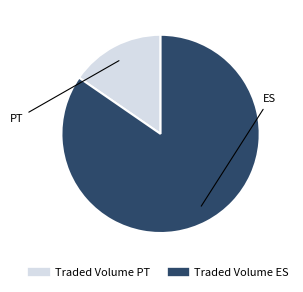

Between Traded Volume ES and Traded Volume PT, which is larger?

Traded Volume ES